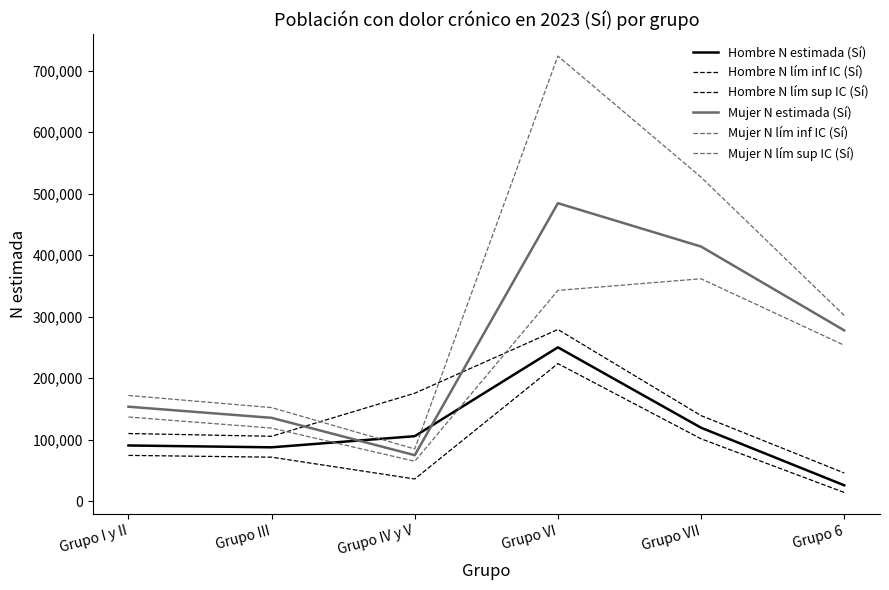

Does the chart display data point markers on the line(s)?

No